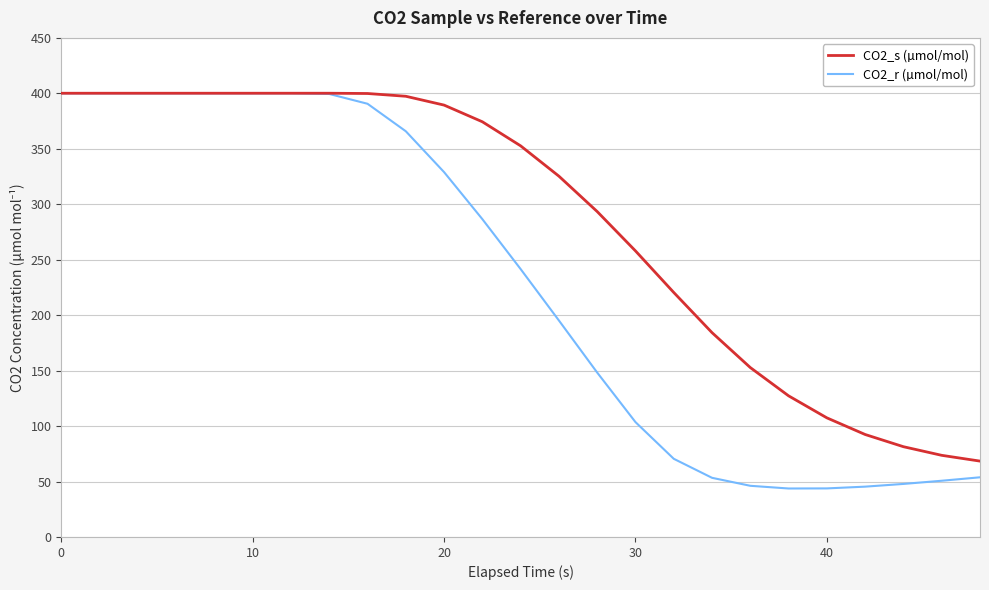

Which series has the largest range (max minus min)?

CO2_r (µmol/mol)